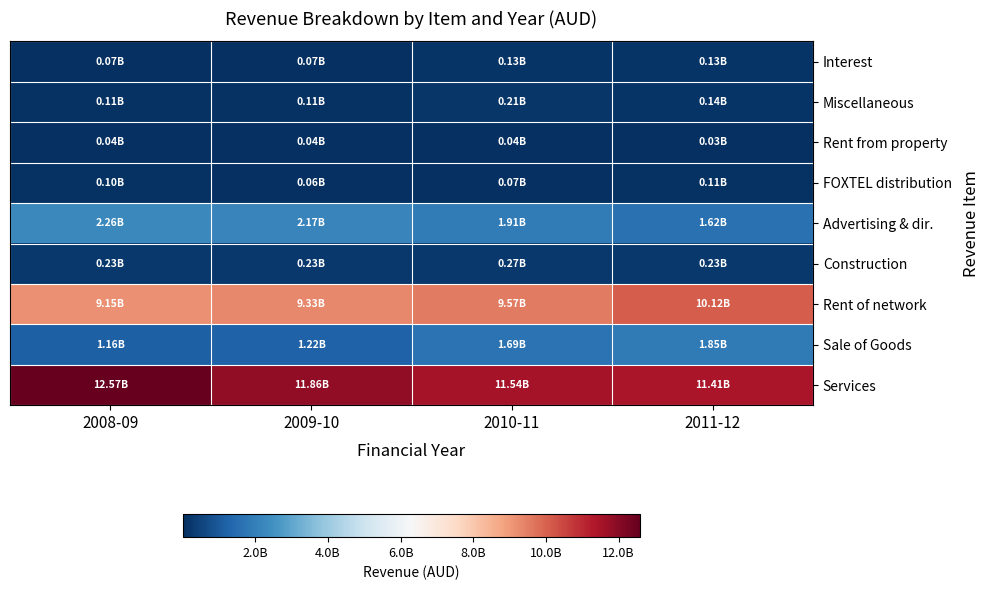

Reading left to right, extract all data points from this chart.

Services: 2008-09=12574000000	2009-10=11864000000	2010-11=11539000000	2011-12=11410000000
Sale of Goods: 2008-09=1159000000	2009-10=1223000000	2010-11=1690000000	2011-12=1854000000
Rent of network: 2008-09=9149000000	2009-10=9328000000	2010-11=9572000000	2011-12=10120000000
Construction: 2008-09=230000000	2009-10=233000000	2010-11=273000000	2011-12=229000000
Advertising & dir.: 2008-09=2259000000	2009-10=2165000000	2010-11=1909000000	2011-12=1619000000
FOXTEL distribution: 2008-09=100000000	2009-10=60000000	2010-11=70000000	2011-12=108000000
Rent from property: 2008-09=36000000	2009-10=44000000	2010-11=40000000	2011-12=28000000
Miscellaneous: 2008-09=107000000	2009-10=112000000	2010-11=211000000	2011-12=135000000
Interest: 2008-09=67000000	2009-10=67000000	2010-11=127000000	2011-12=134000000